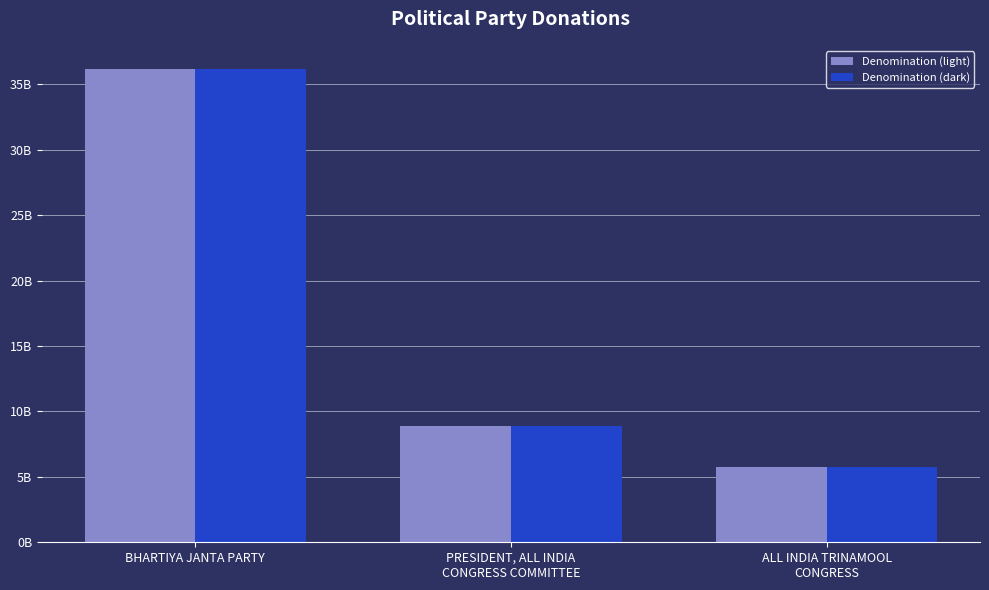

Are the bars horizontal?

No